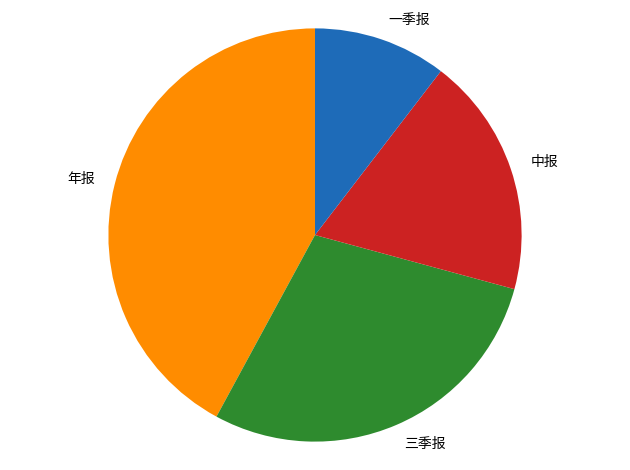

Is 年报 the majority of the pie?

No